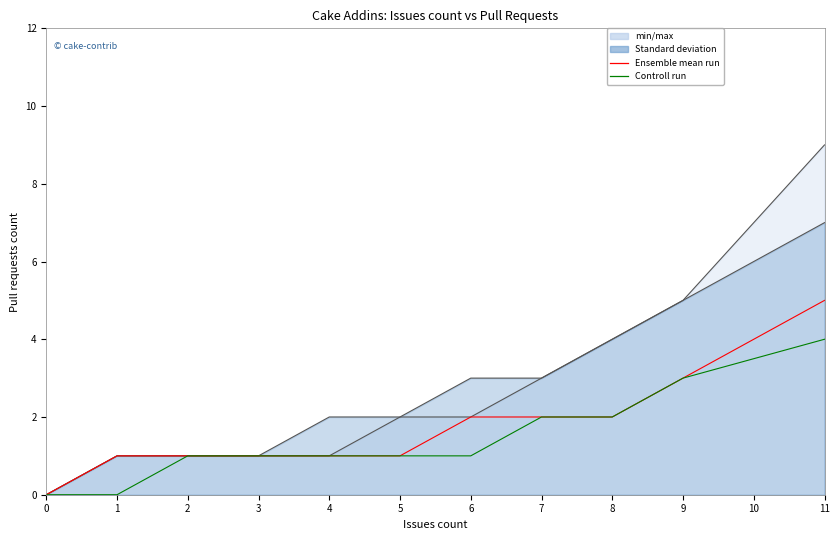

How many lines are shown in the chart?

2